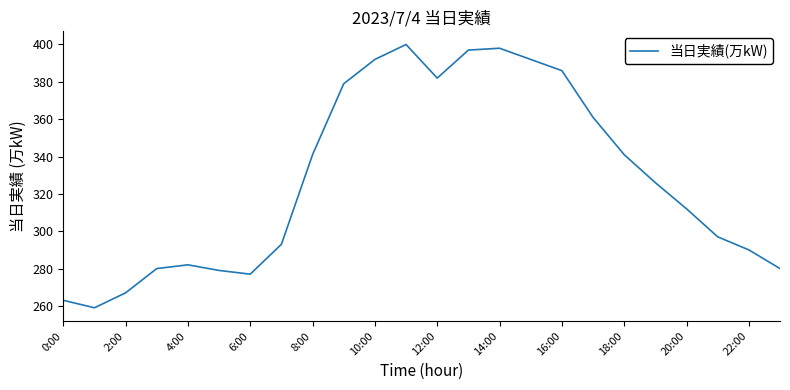

What is the difference between the maximum and minimum values?

141